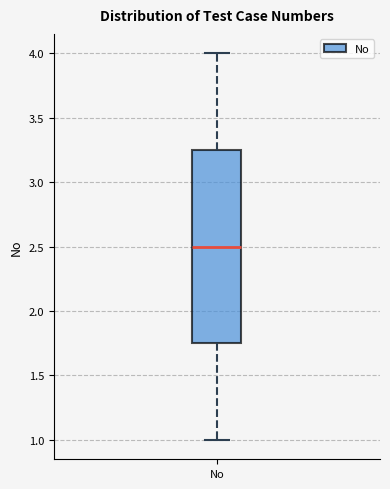

Where does the lower whisker of the box for No end on the y-axis? The values are not printed on the chart, so give them approximately, as read against the axis.

1.00